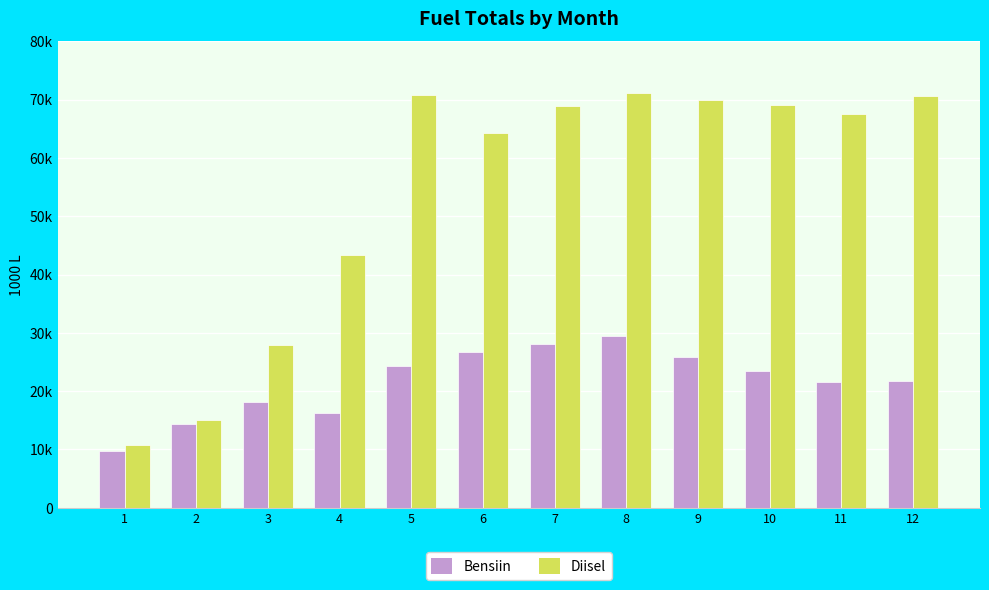

What is the lowest value of the Bensiin series?

9688.8